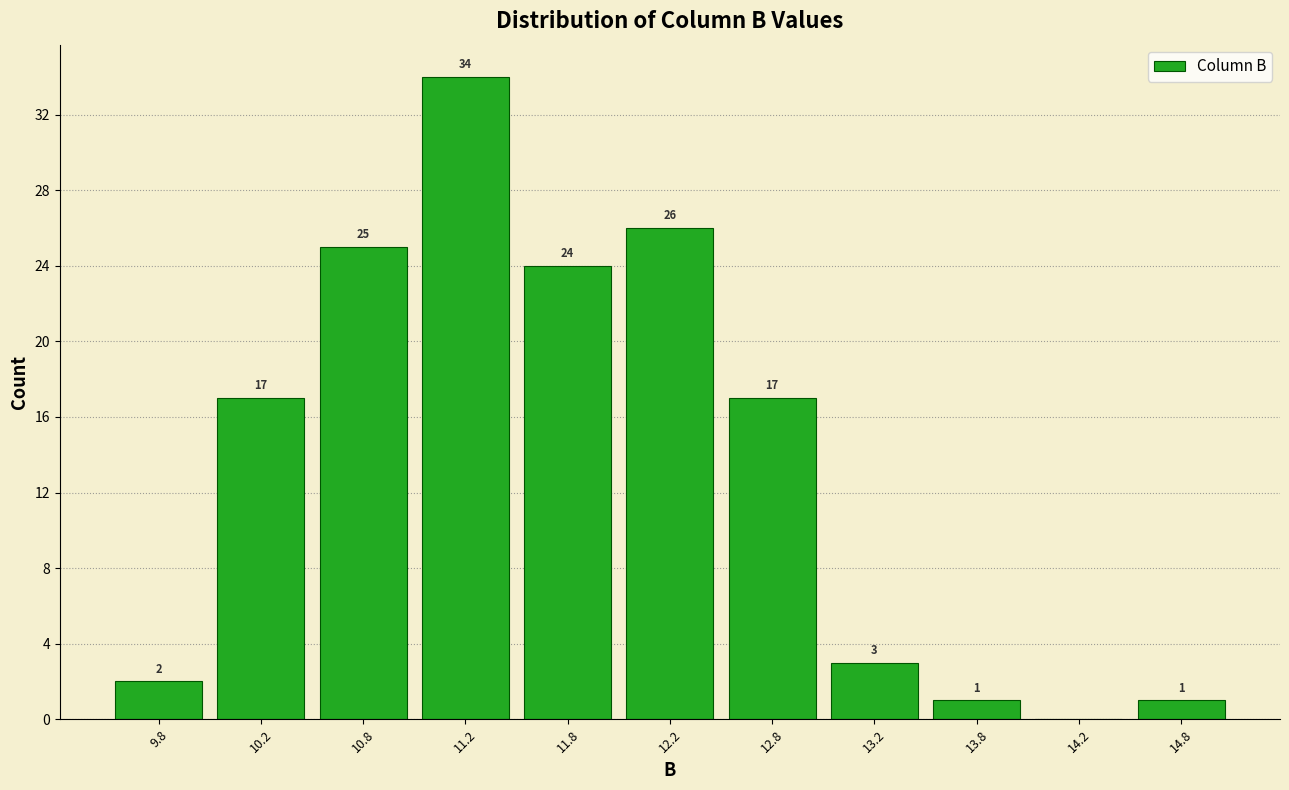

Which range on the x-axis has the tallest bar?

11.0 to 11.5